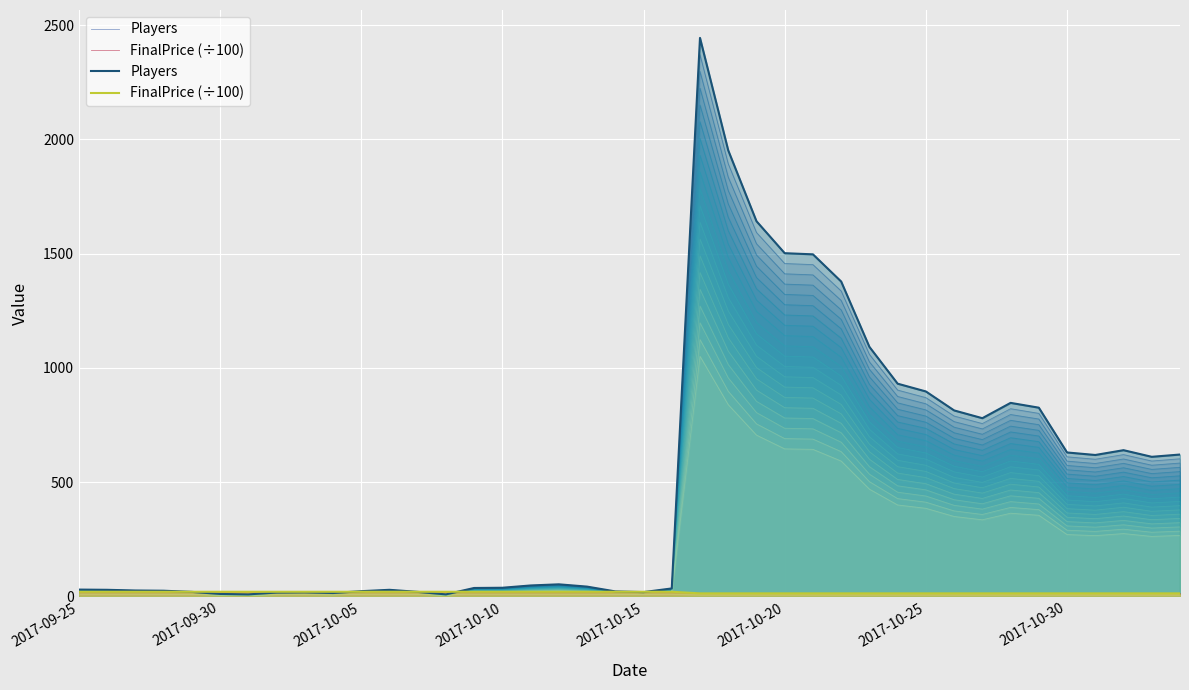

What is the spread (max minus min) of values at 33?

833.5